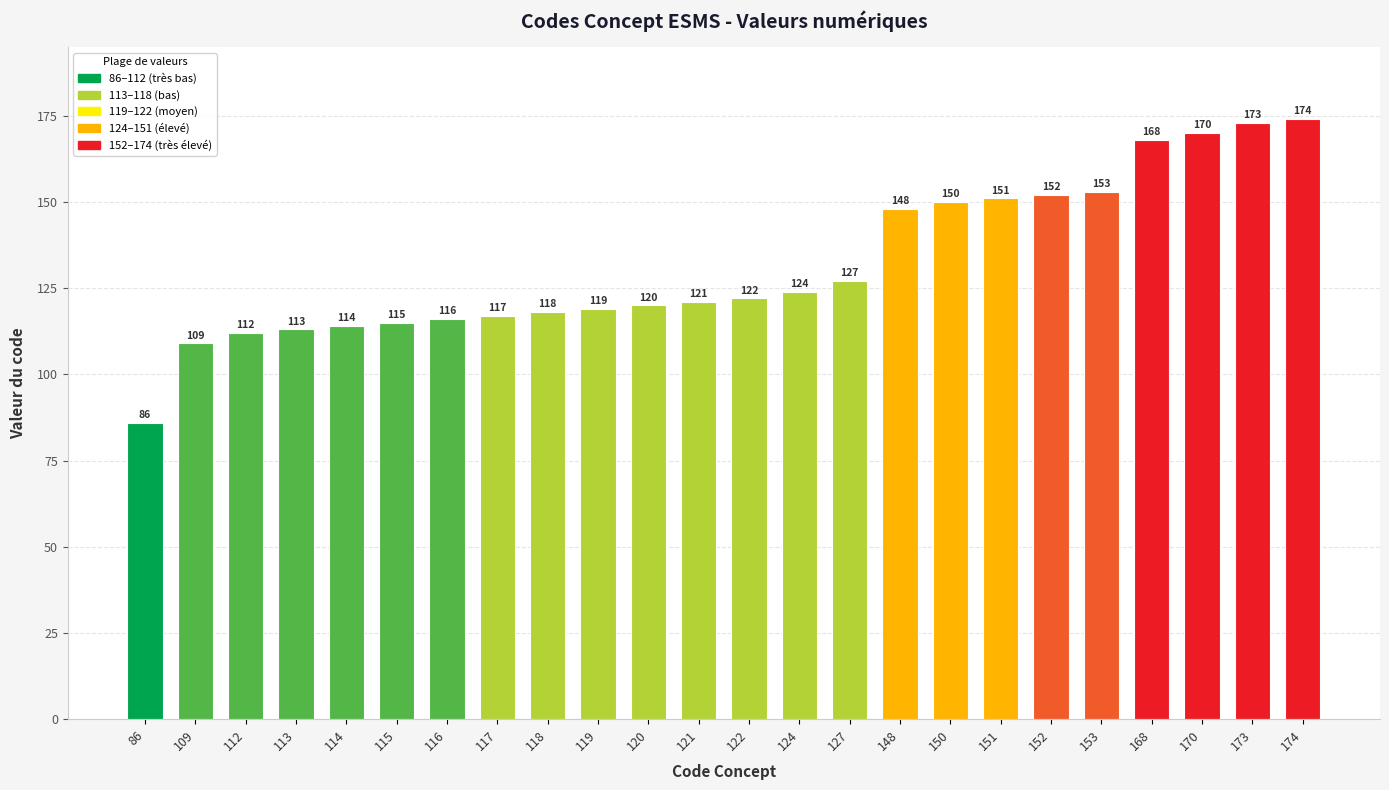

What is the difference between the values at 174 and 119?

55